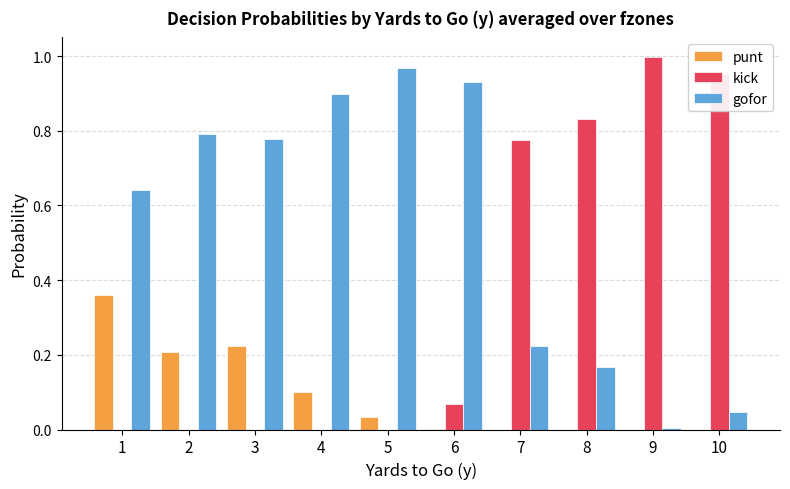

Where is gofor nearest to the value 0?

9